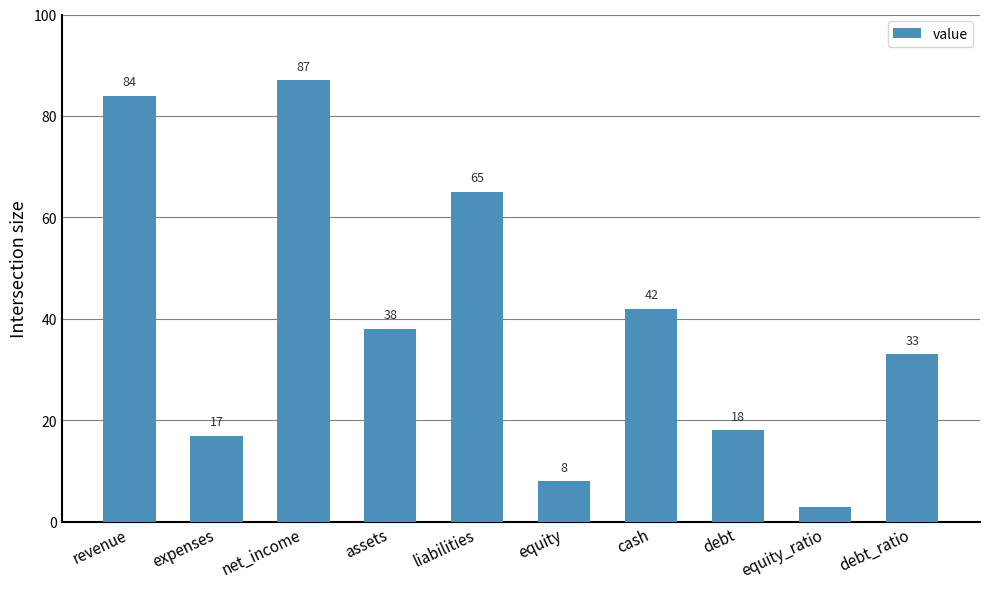

What is the label of the 9th bar from the left?

equity_ratio